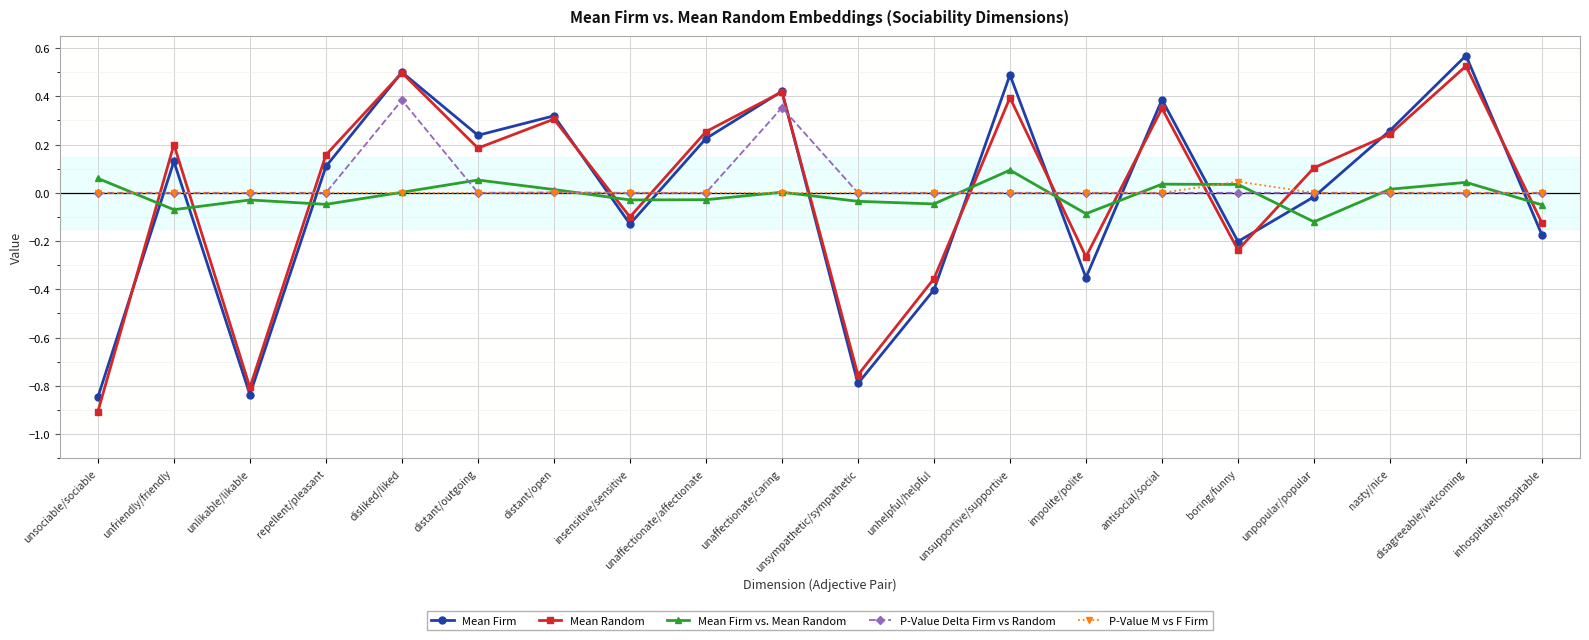

How many lines are shown in the chart?

5